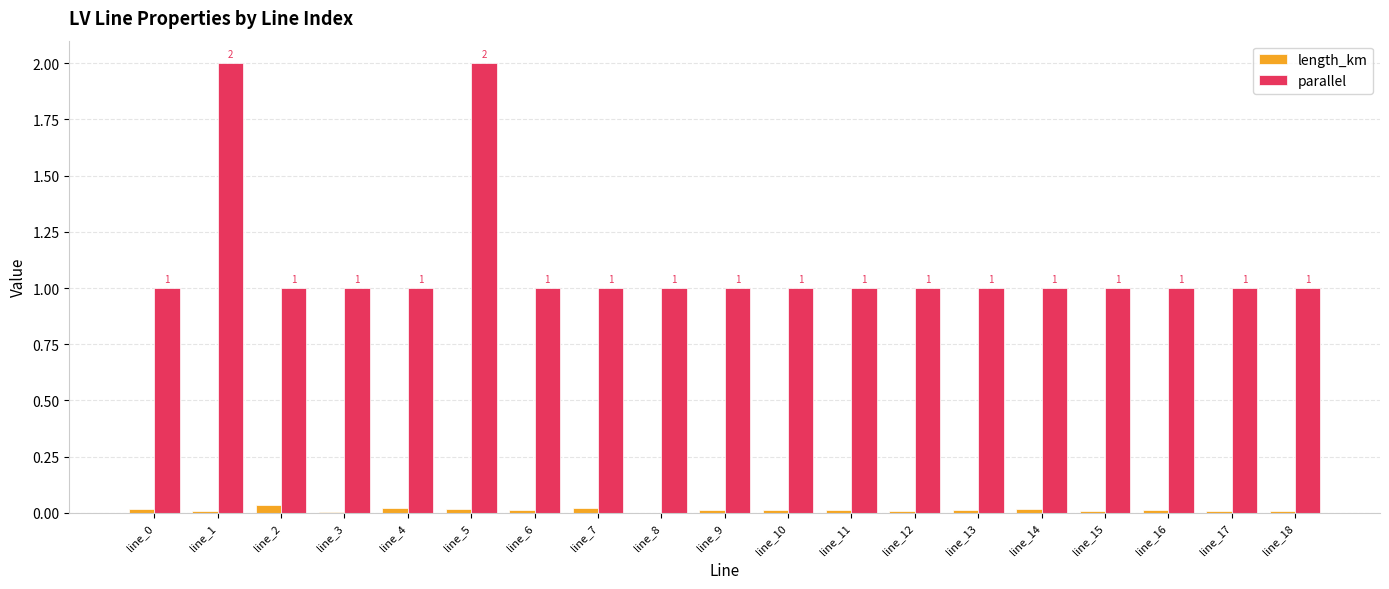

Which series has the largest total across all categories?

parallel